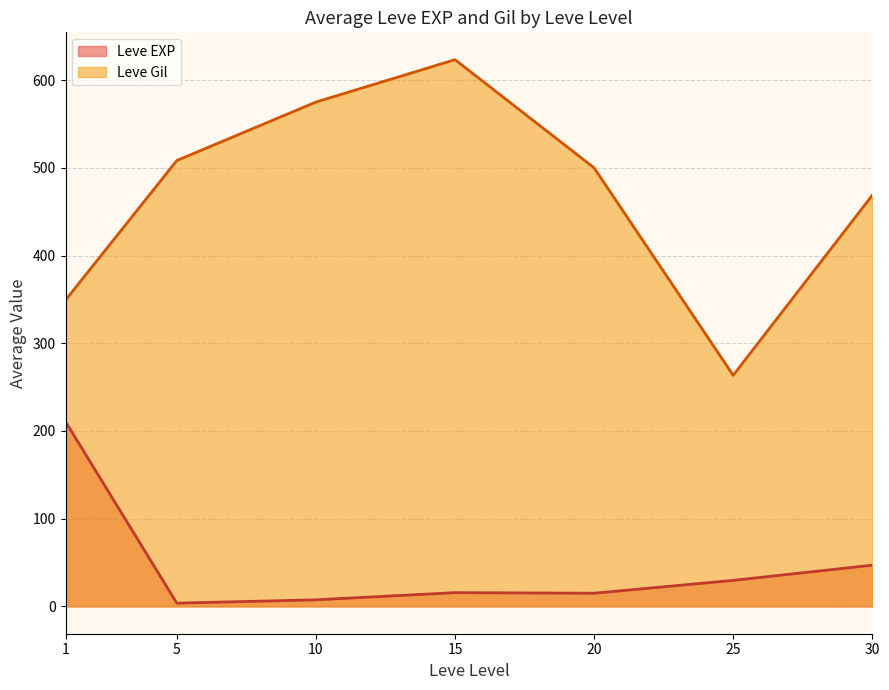

Which series has the largest total across all categories?

Leve Gil